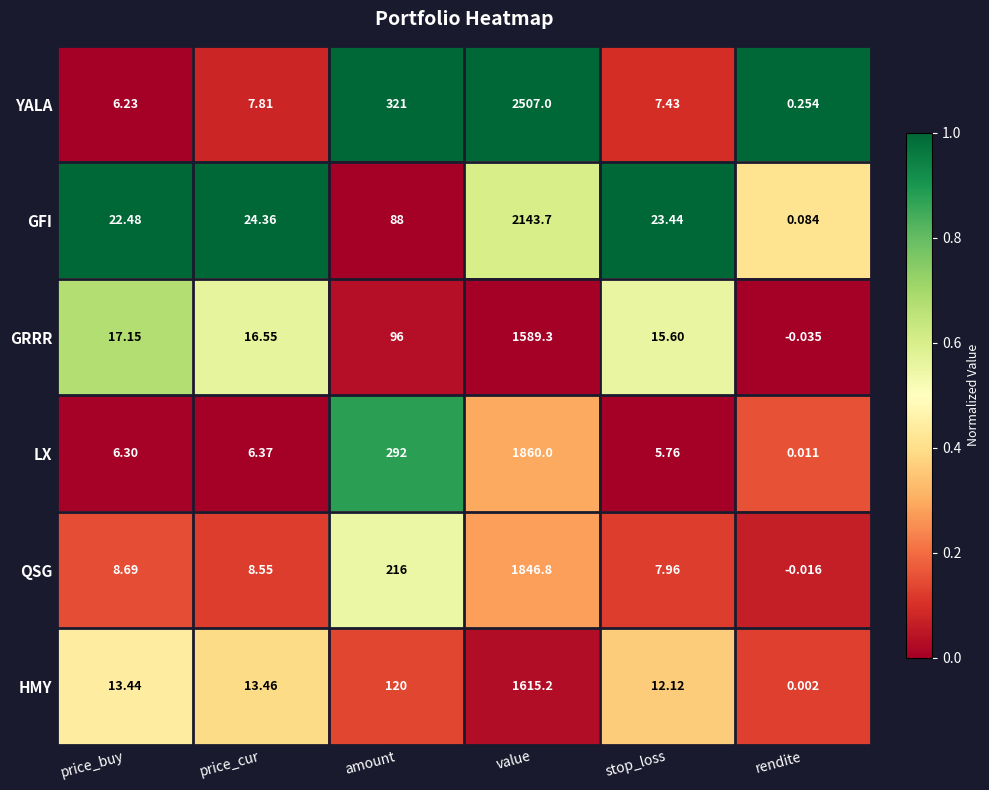

Where does the YALA series first go above 7?

price_cur